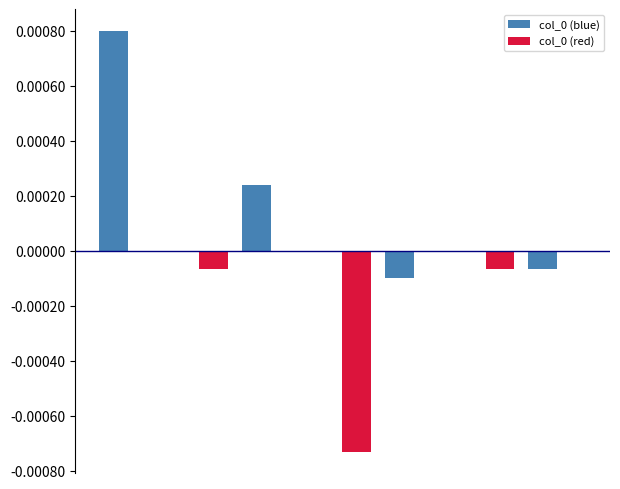

Are the bars grouped side by side (vs. stacked)?

Yes